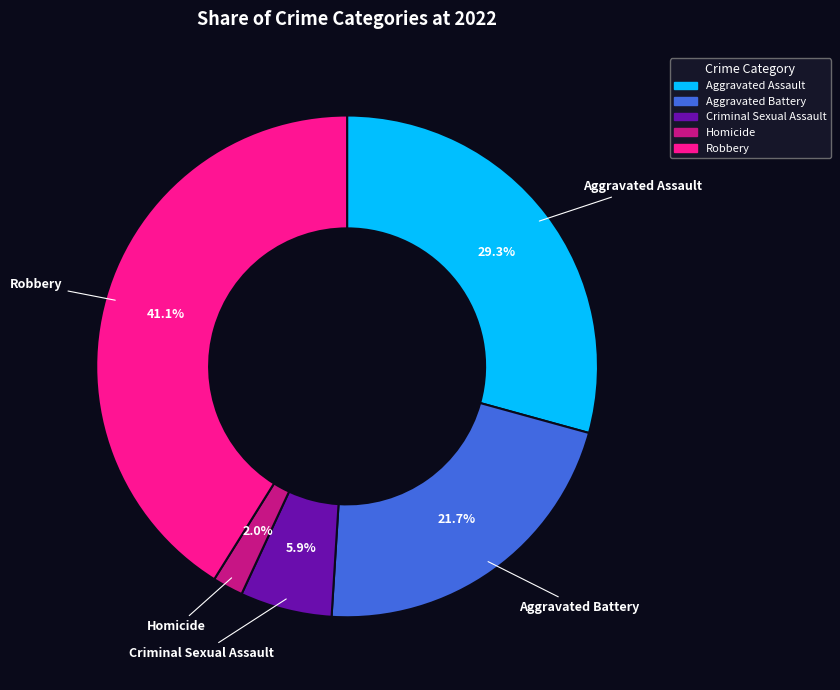

Which has a higher value, Aggravated Battery or Homicide?

Aggravated Battery